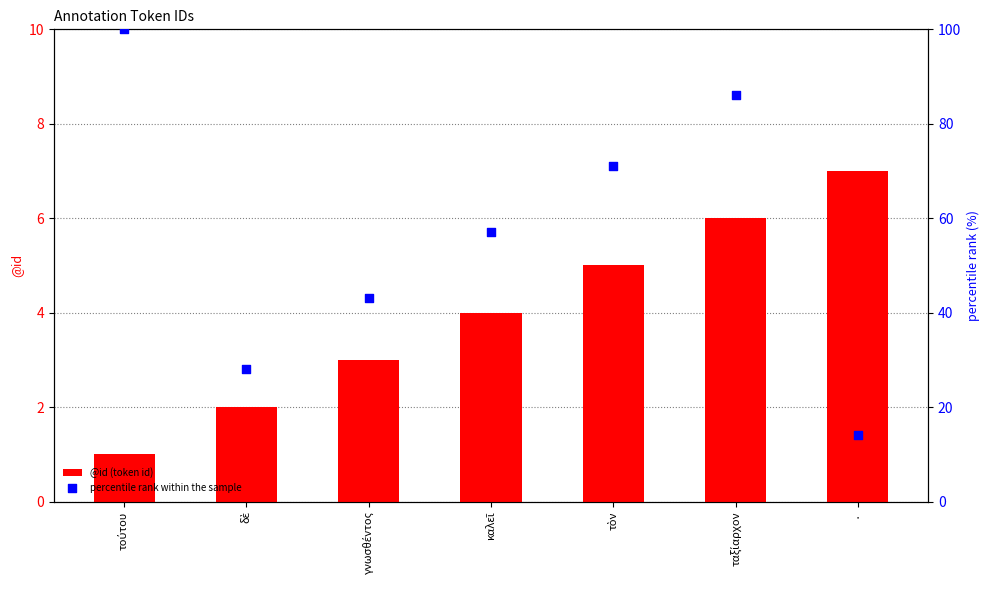

Which series contains the highest Y value?

percentile rank within the sample